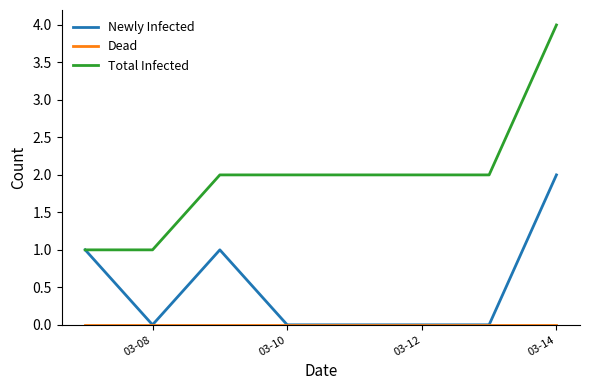

Which series has the largest total across all categories?

Total Infected